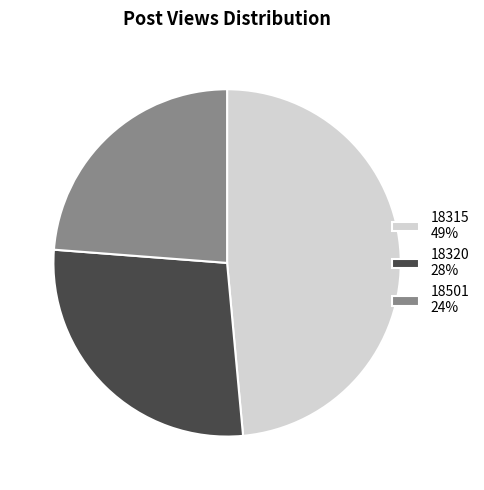

What is the largest slice in the pie chart?

18315